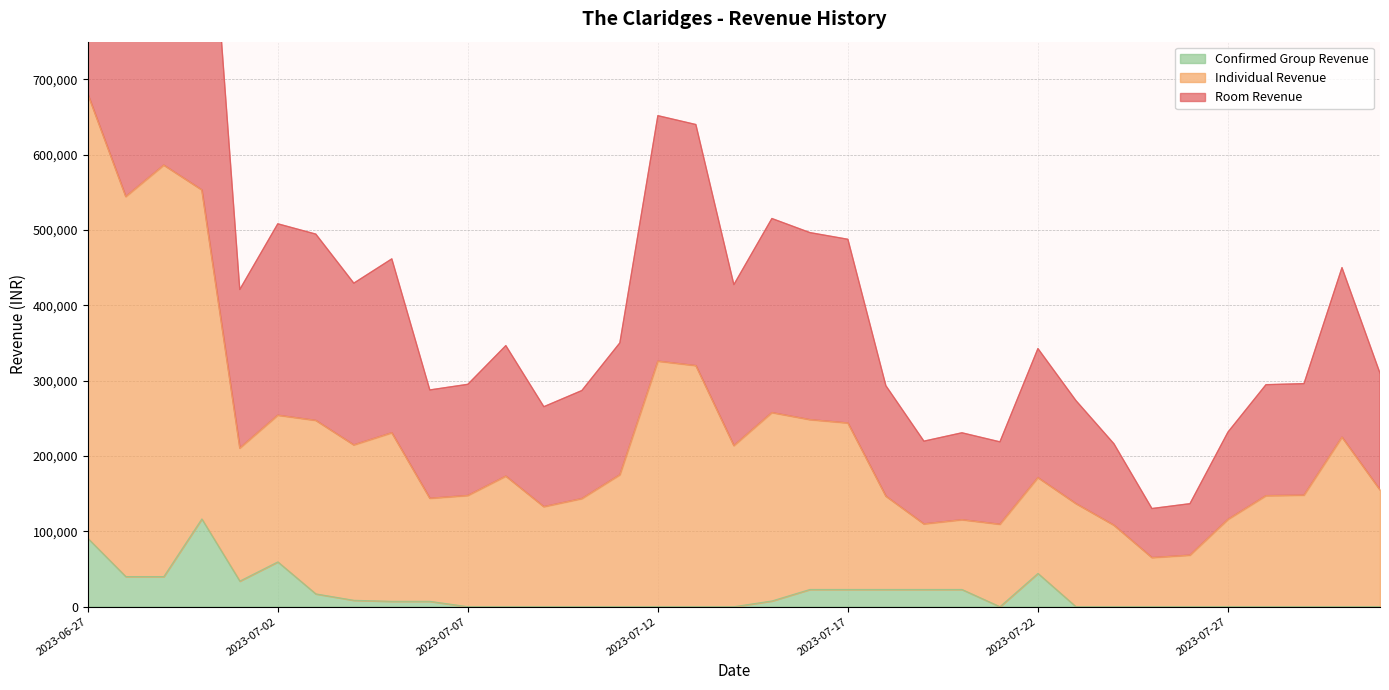

True or false: Individual Revenue and Room Revenue intersect in this chart.

False